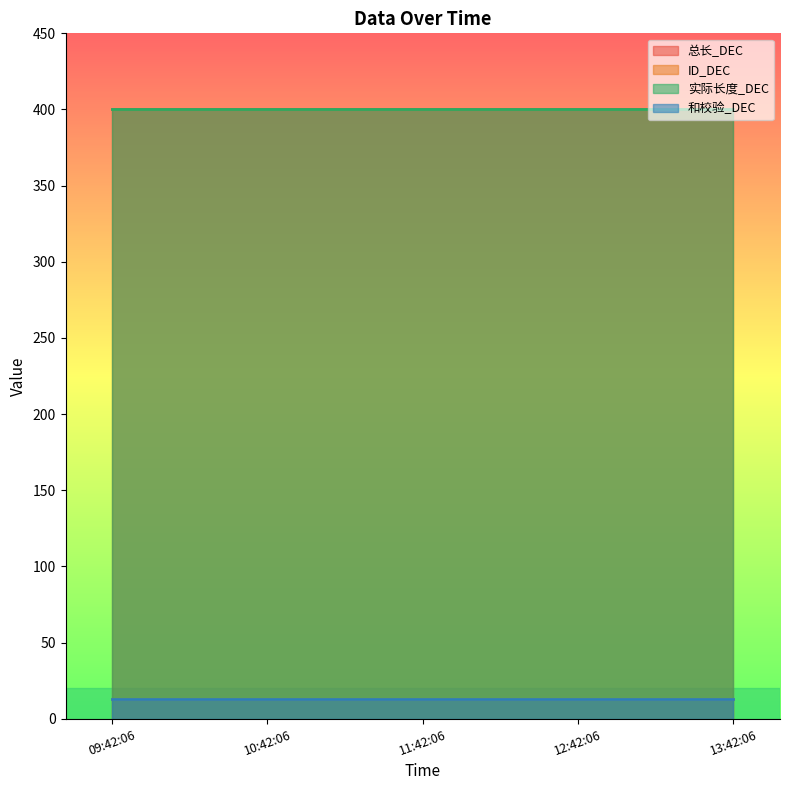

Which series changed the most between 2025-03-04 09:42:06 and 2025-03-04 13:42:06?

总长_DEC